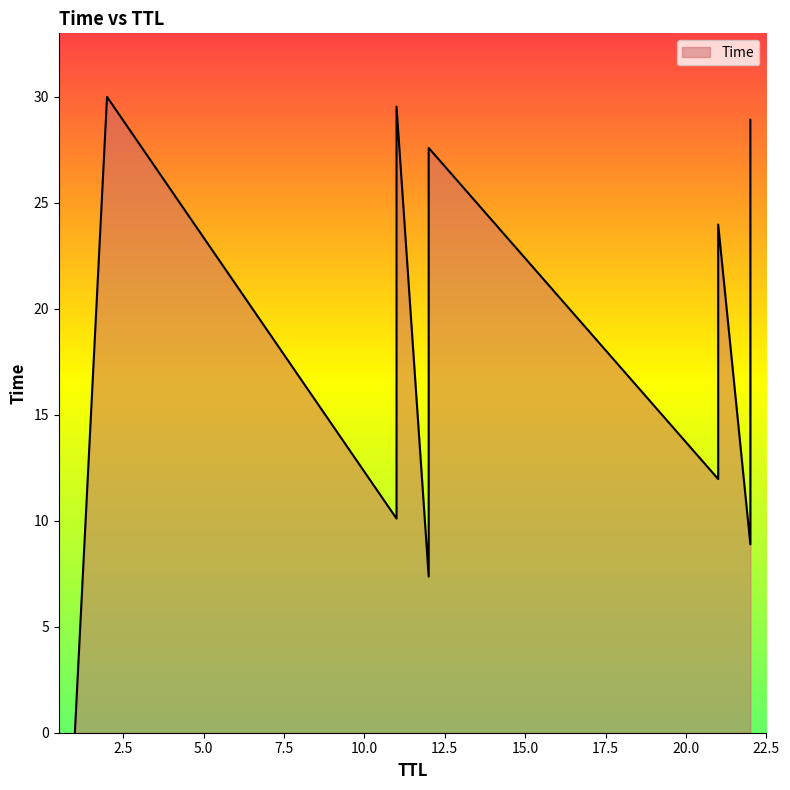

What is the difference between the maximum and minimum values?

30.0